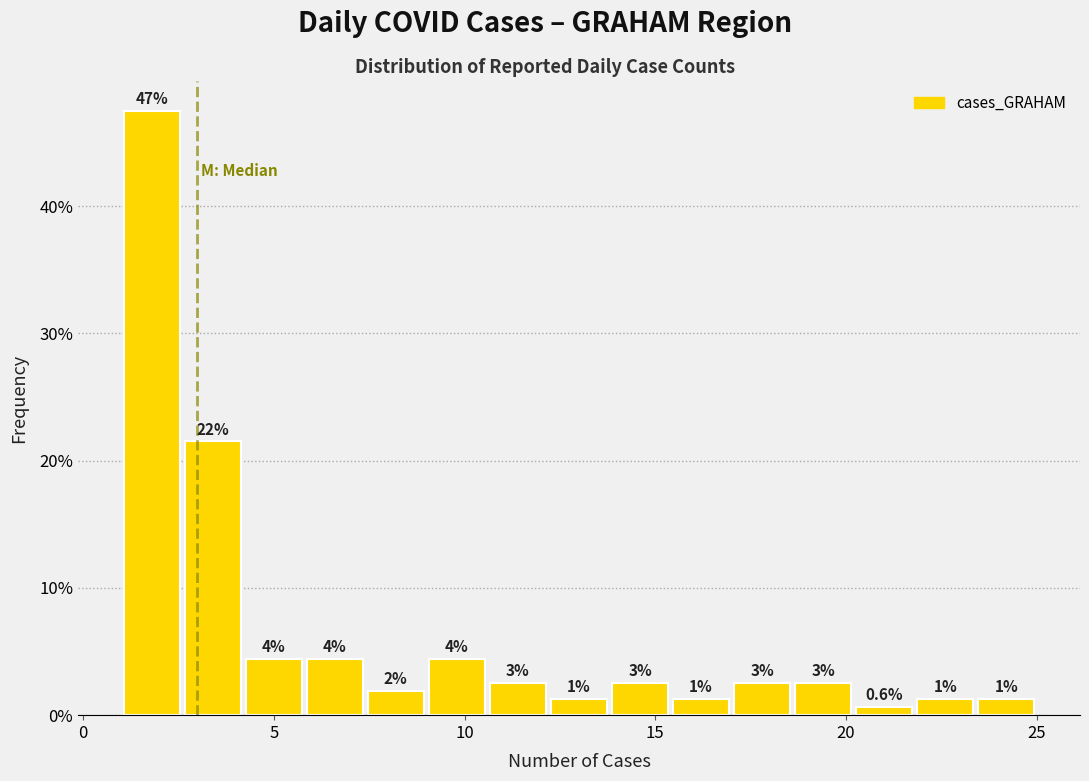

Read against the x-axis, roughly where is the centre of the tallest bar?

2.0